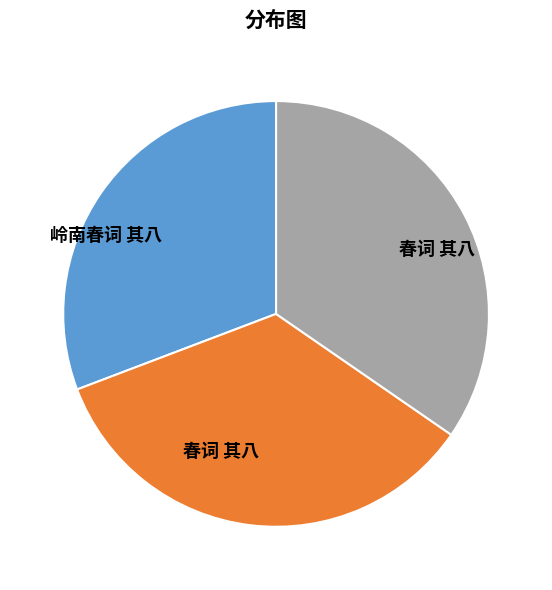

Is there a majority slice in this chart?

No